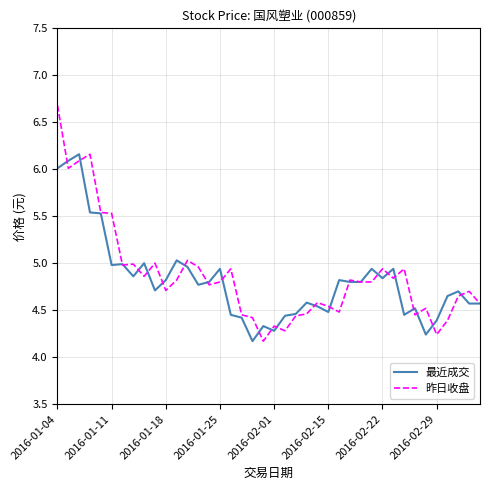

What are all the series names shown in the legend?

最近成交, 昨日收盘